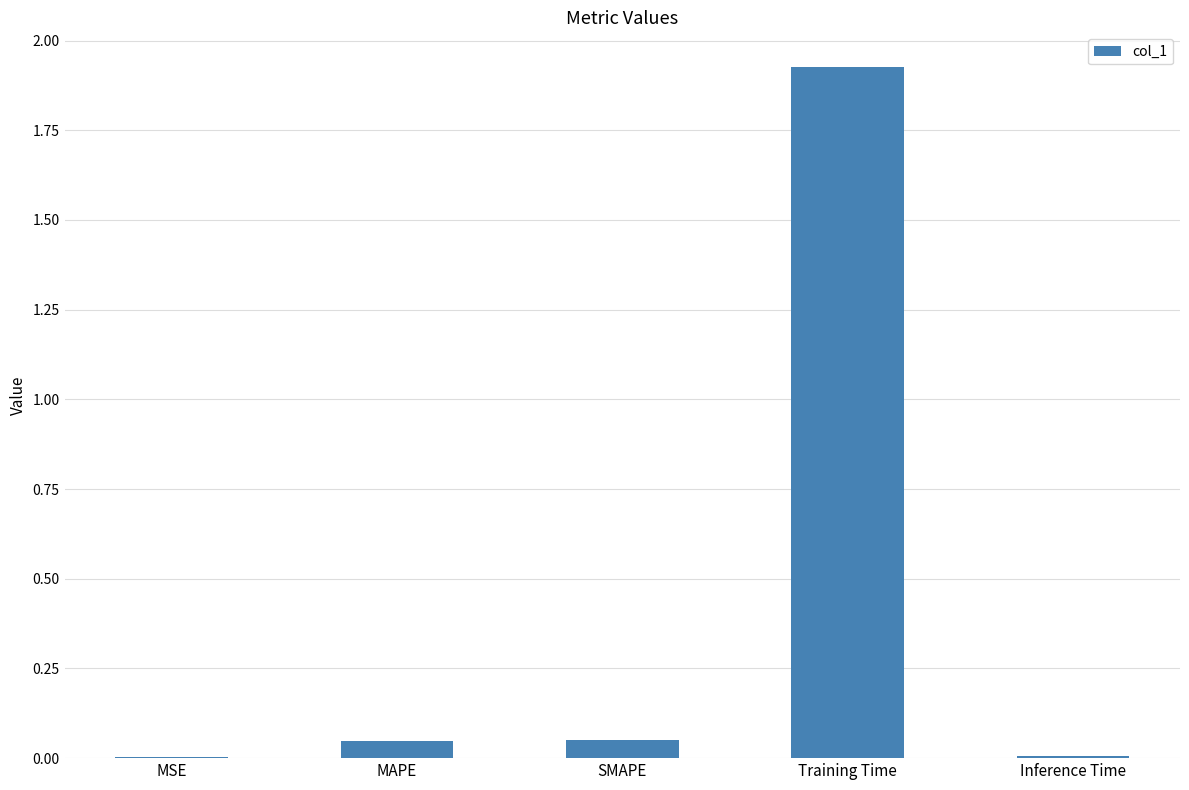

The value at Training Time is 3.3. True or false?

False